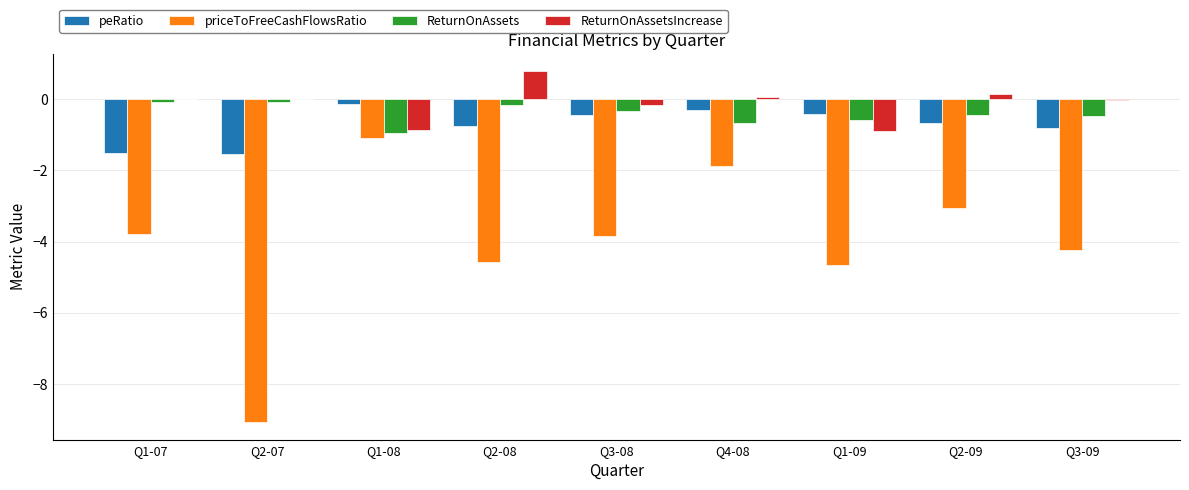

Which series has the largest total across all categories?

ReturnOnAssetsIncrease